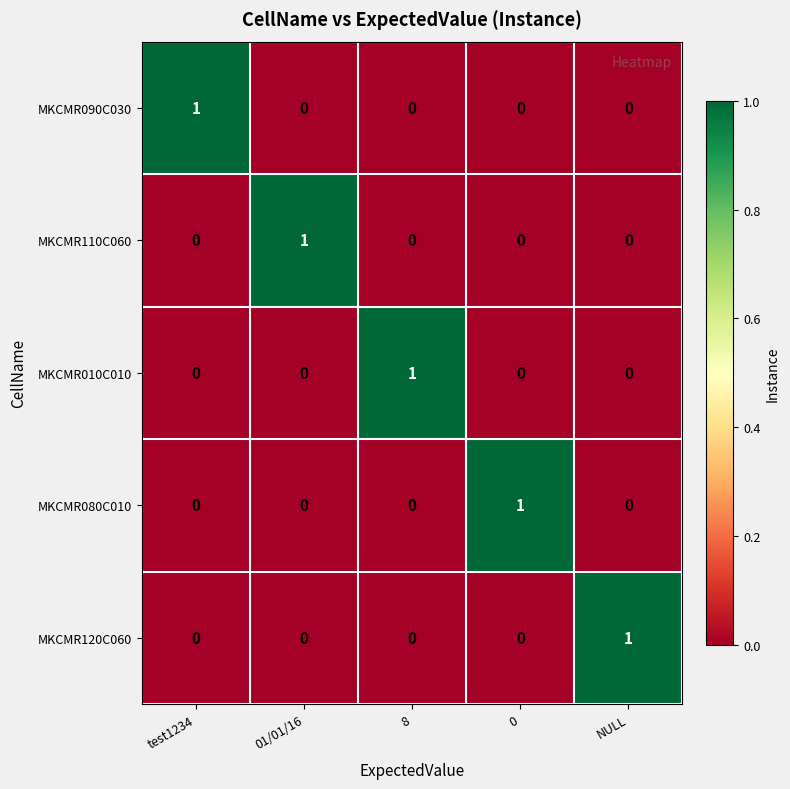

Reading right to left, transcribe all the data shown in this chart.

MKCMR090C030: 0	0	0	0	1
MKCMR110C060: 0	0	0	1	0
MKCMR010C010: 0	0	1	0	0
MKCMR080C010: 0	1	0	0	0
MKCMR120C060: 1	0	0	0	0